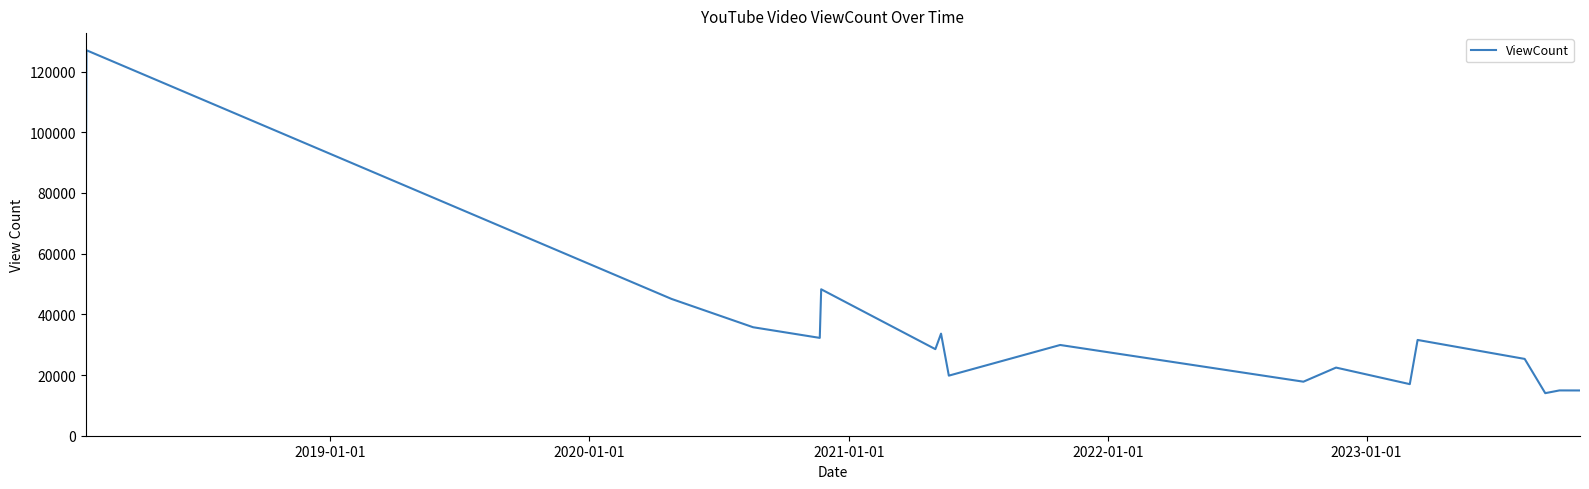

What is the difference between the maximum and second lowest values?

112120